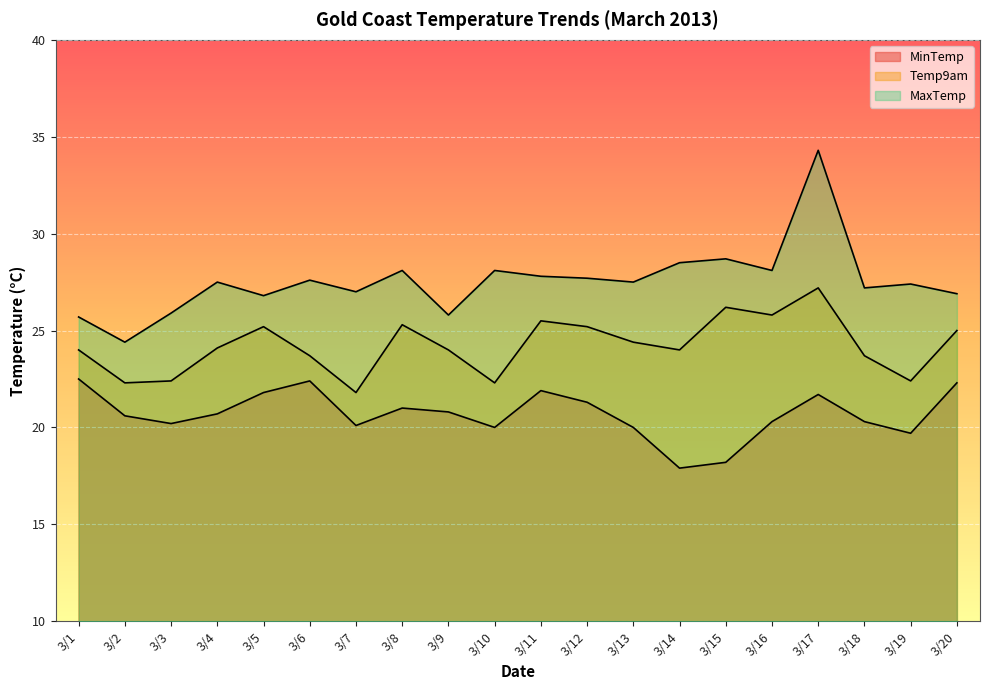

Is the value of MaxTemp at 3/20 greater than the value of MinTemp at 3/10?

Yes